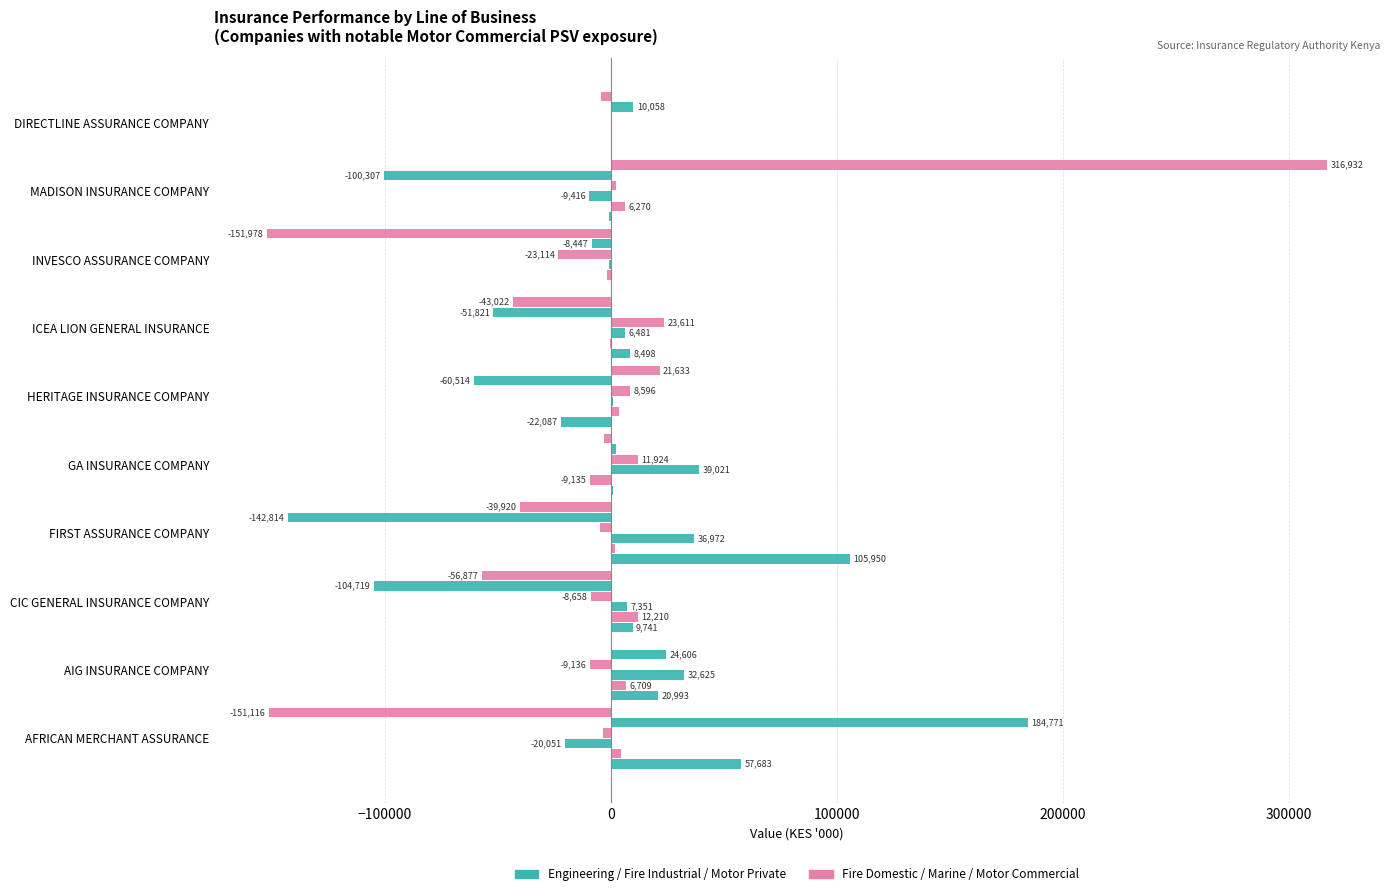

Count the number of data series in this chart.

6